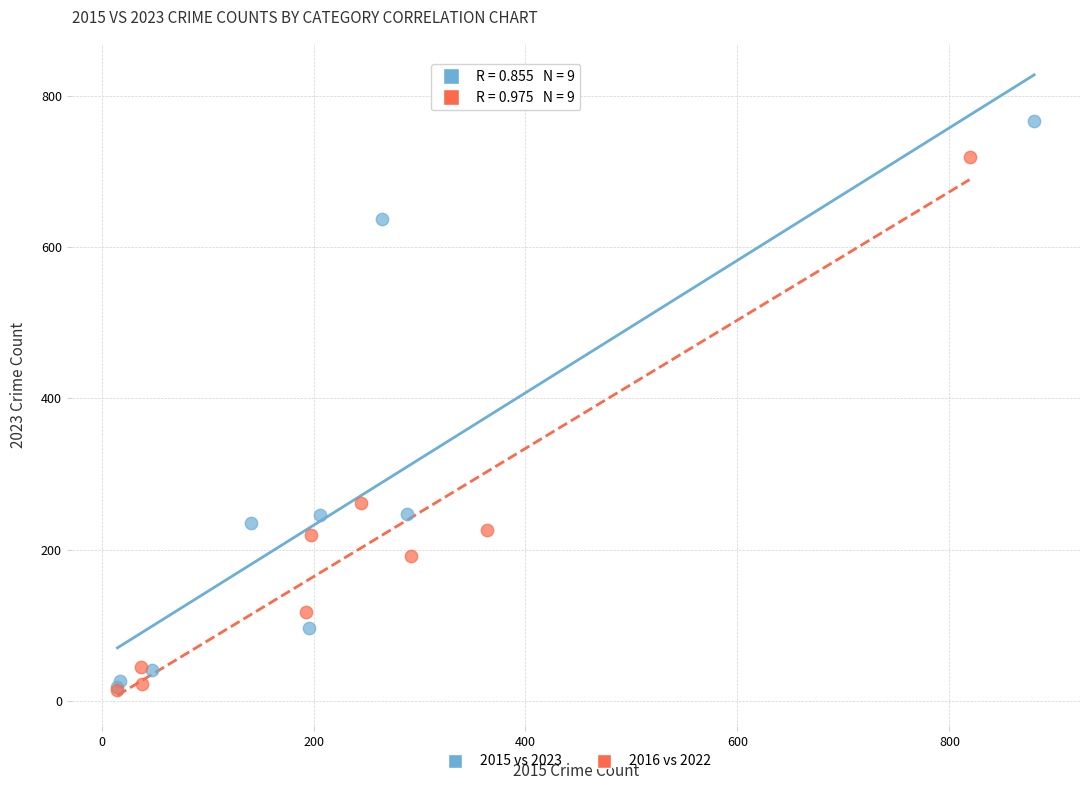

What are all the series names shown in the legend?

2015 vs 2023, 2016 vs 2022